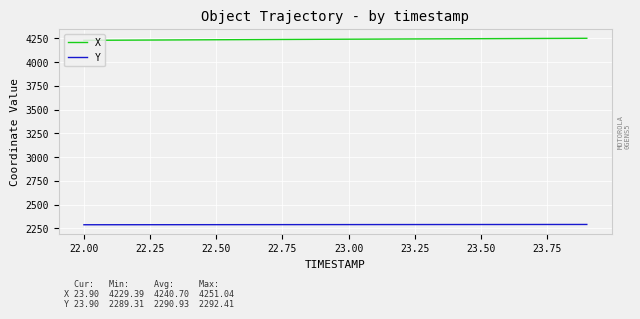

List the series in order of their overall mean, lowest first.

Y, X